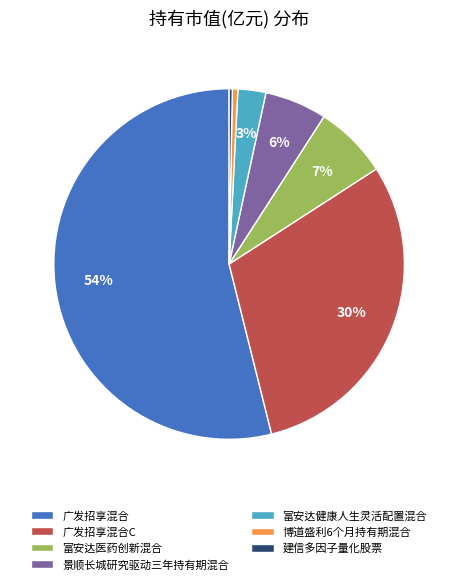

Which category has the biggest portion of the pie?

广发招享混合